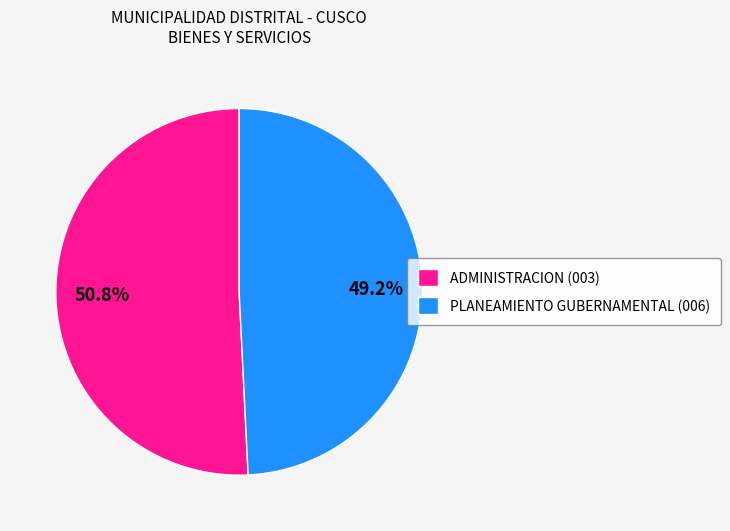

Is it true that ADMINISTRACION (003) is 51% of the pie?

True